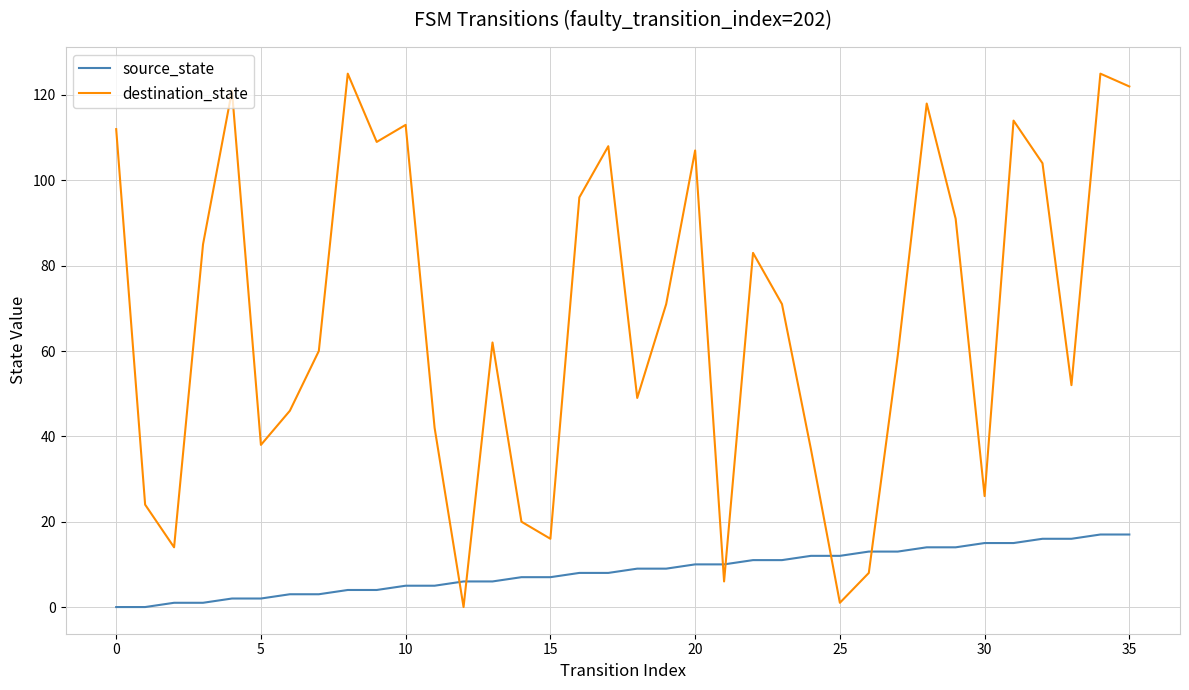

Which series has the largest total across all categories?

destination_state